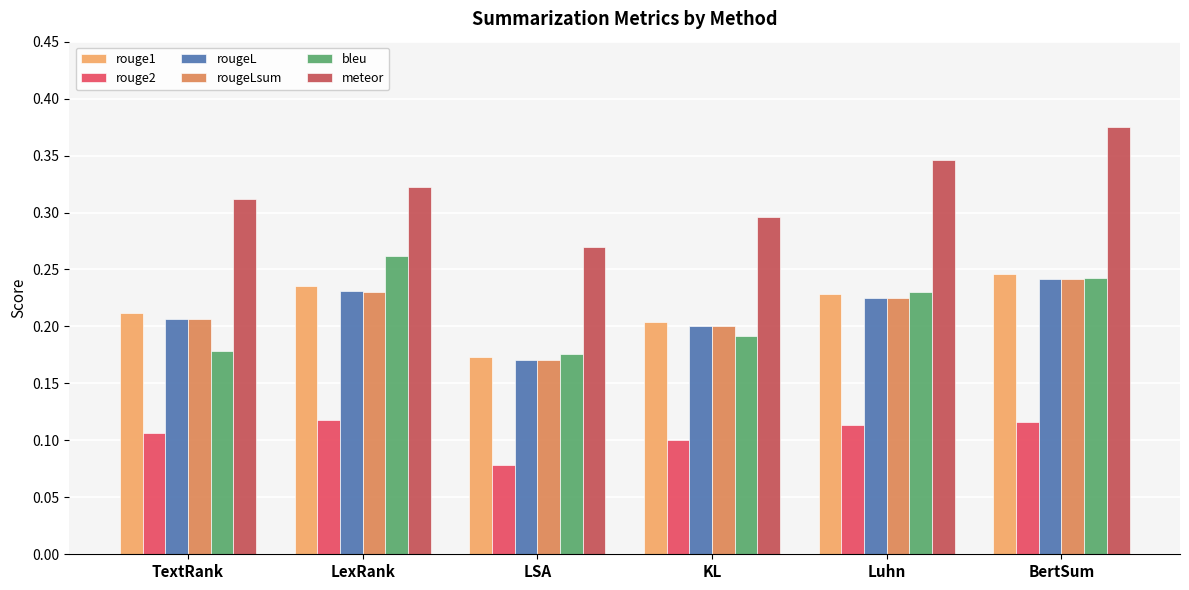

How many categories are shown in the chart?

6